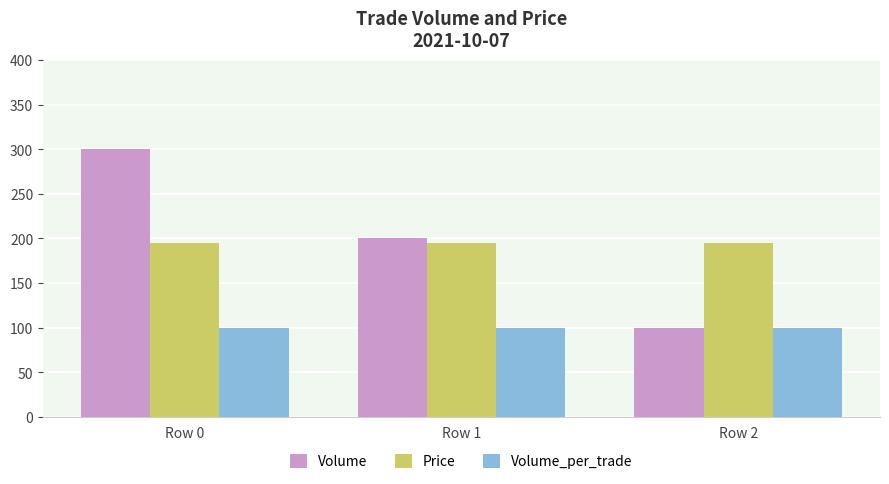

Where is Volume nearest to the value 200?

Row 1